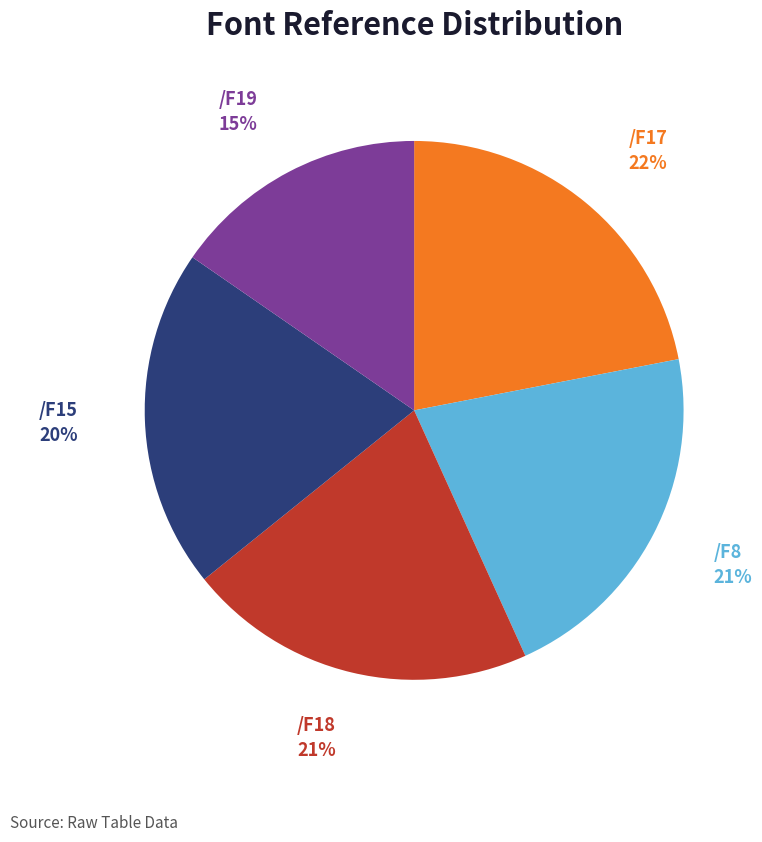

Is it true that /F17 is 22% of the pie?

True